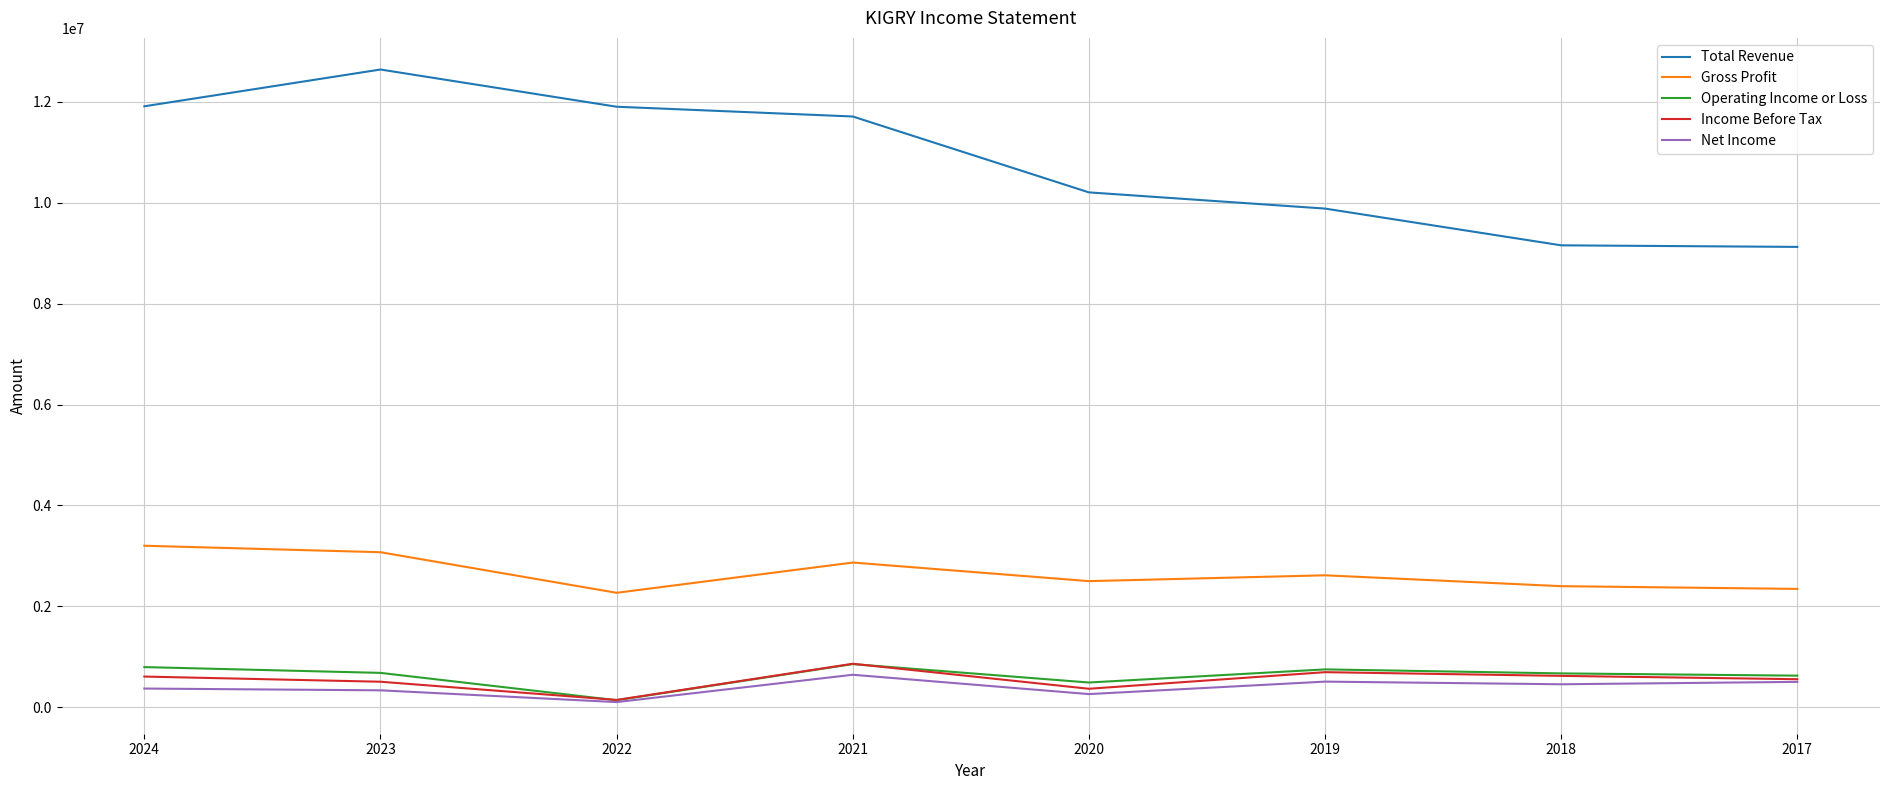

What is the approximate value of Gross Profit at 2017?

2347300